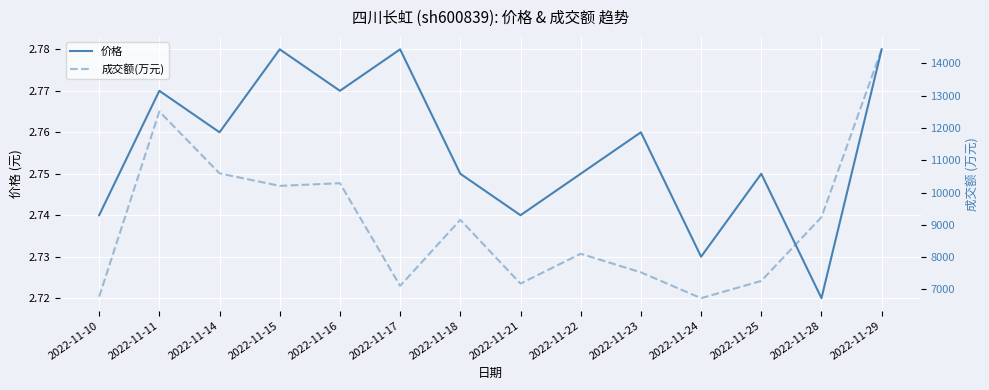

True or false: 成交额(万元) and 价格 cross at least once.

False